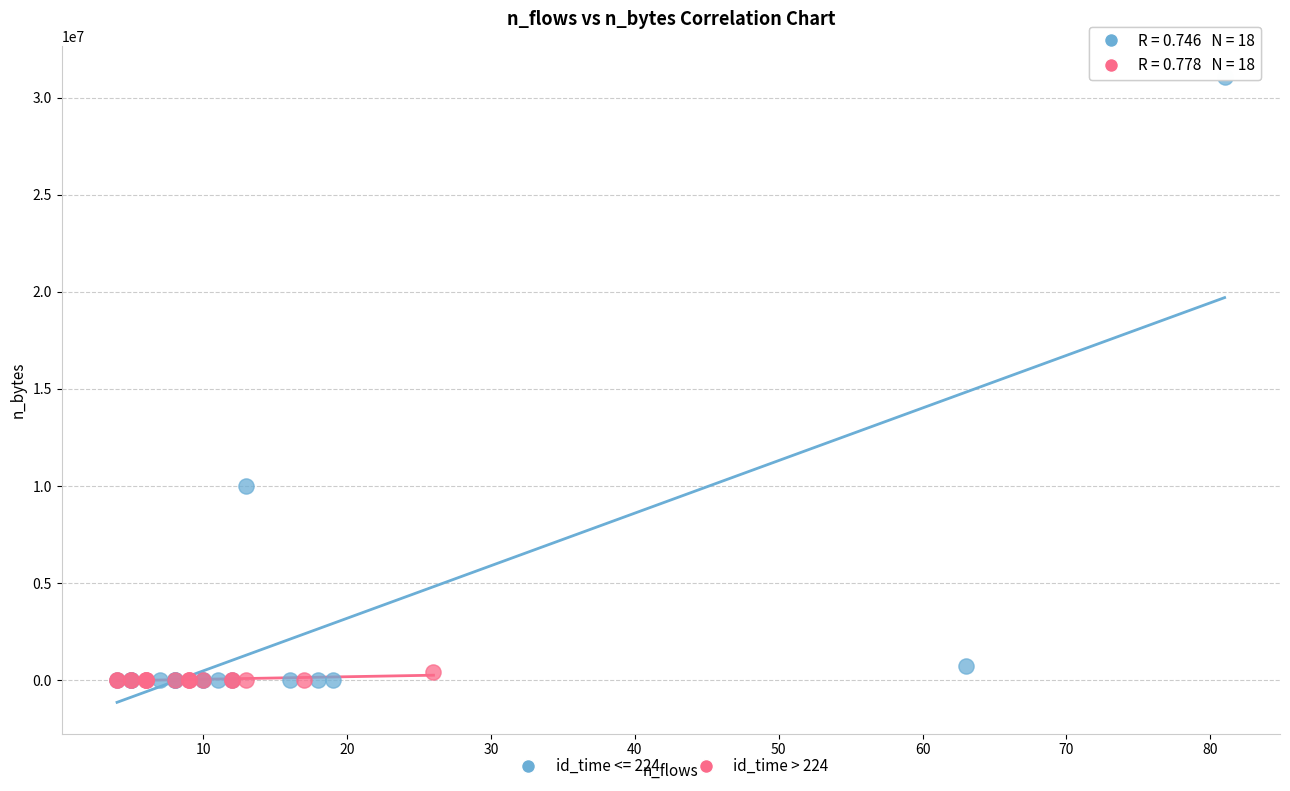

Which series has the widest spread of Y values?

id_time <= 224